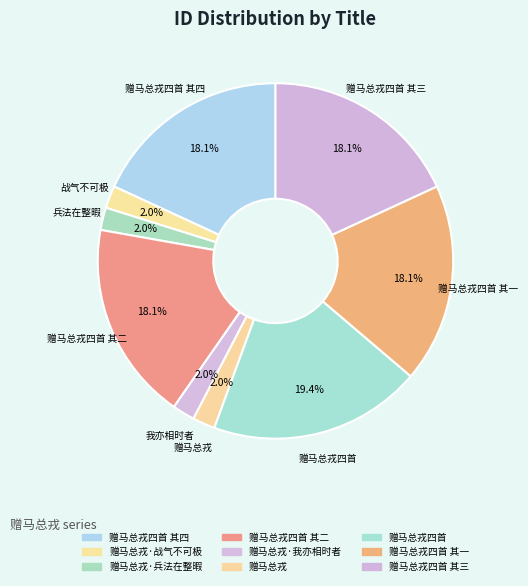

How many segments does this pie chart have?

9